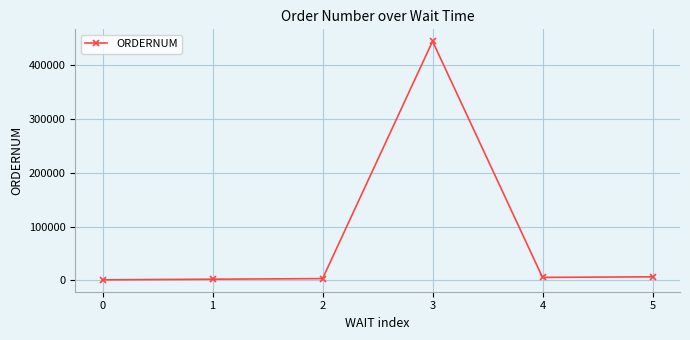

What is the sum of the values at 2 and 4?

8888